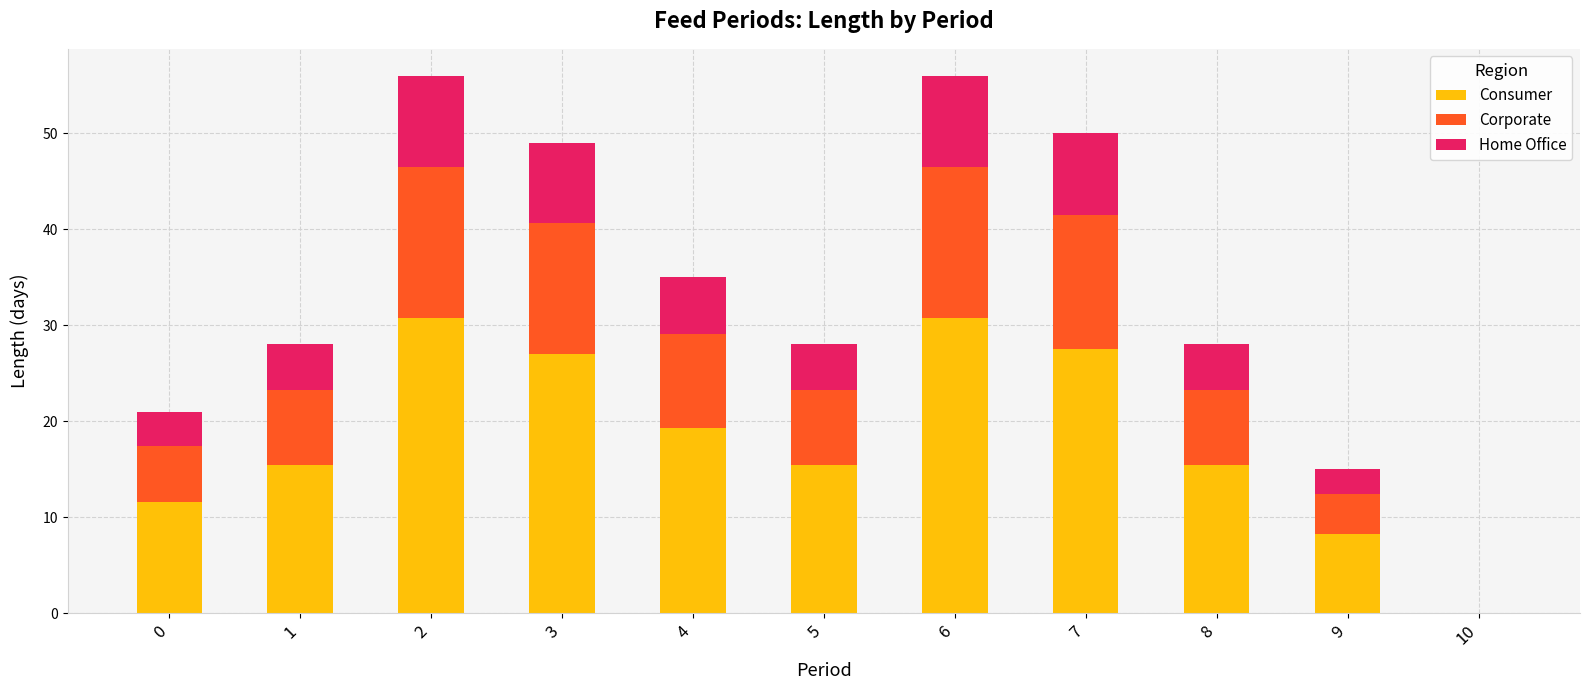

Are the bars grouped side by side (vs. stacked)?

No